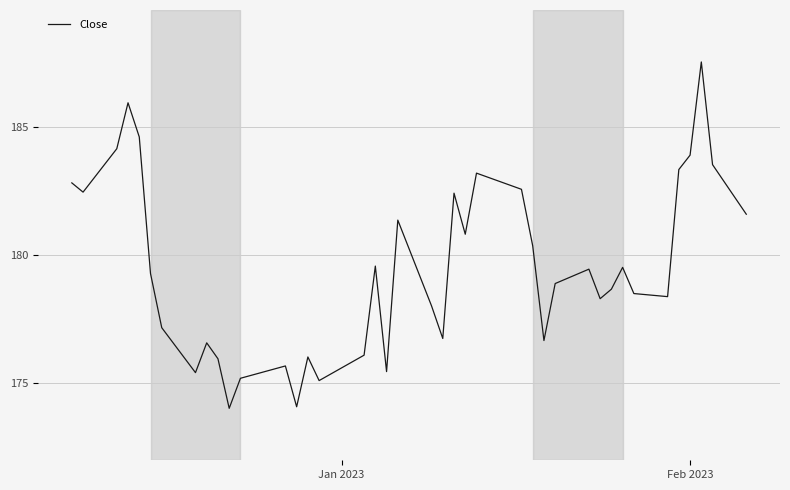

What is the minimum value shown in the chart?

174.0